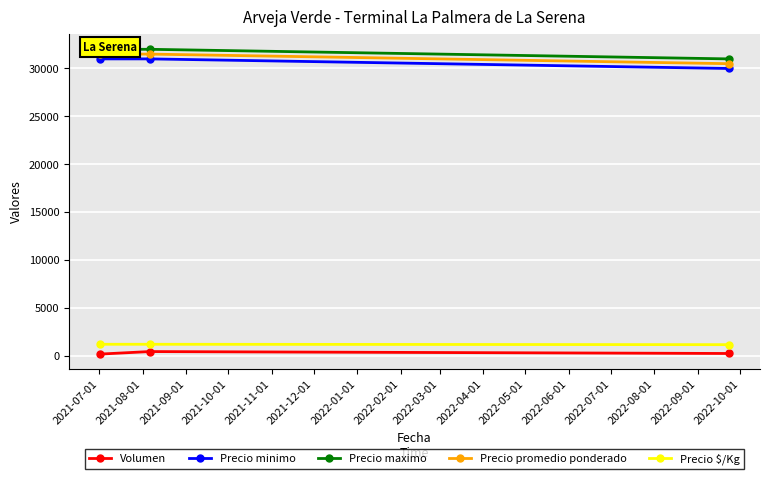

At how many categories does at least one series exceed 30130?

3